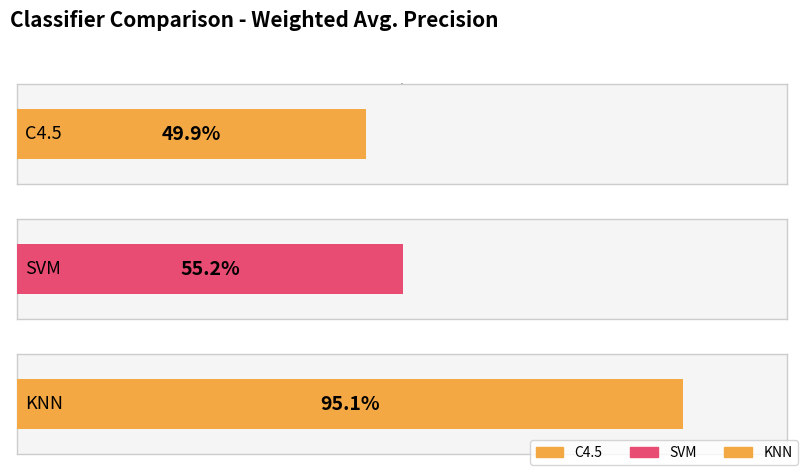

Count the number of categories in the chart.

3